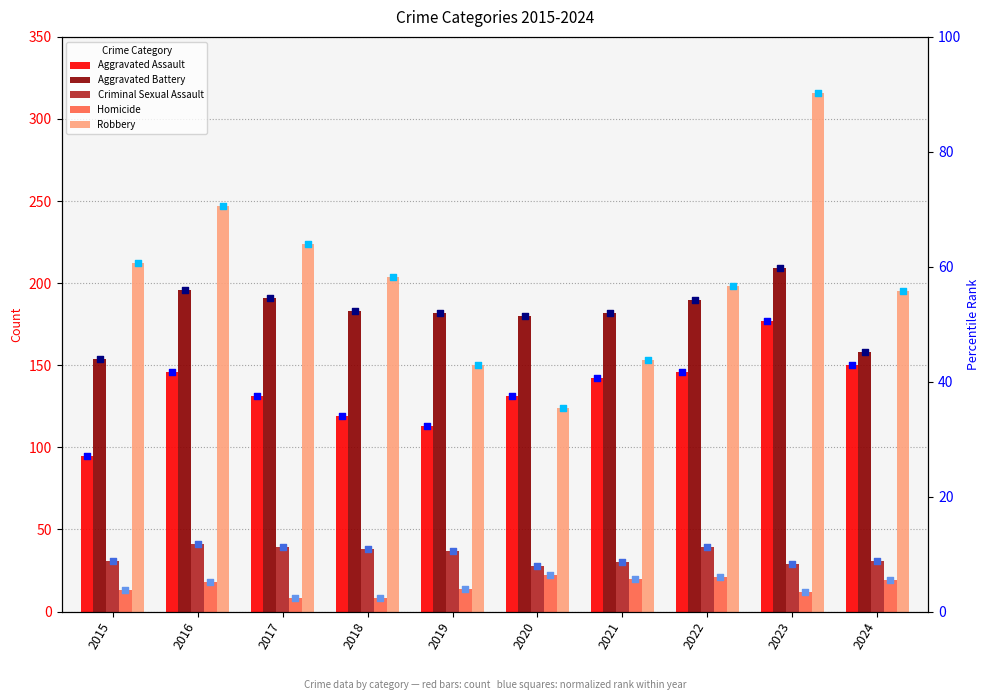

Which series has the largest total across all categories?

Robbery